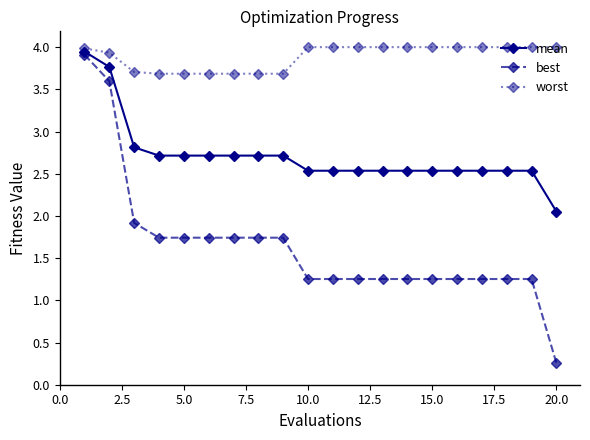

How many lines are shown in the chart?

3